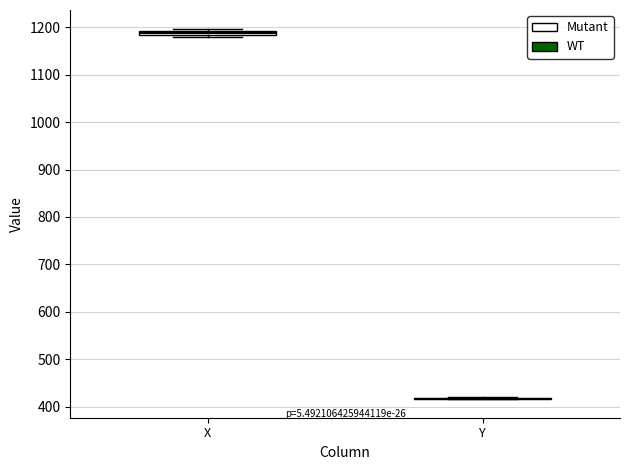

Where is the lower edge of the box for X on the y-axis? The values are not printed on the chart, so give them approximately, as read against the axis.

1180